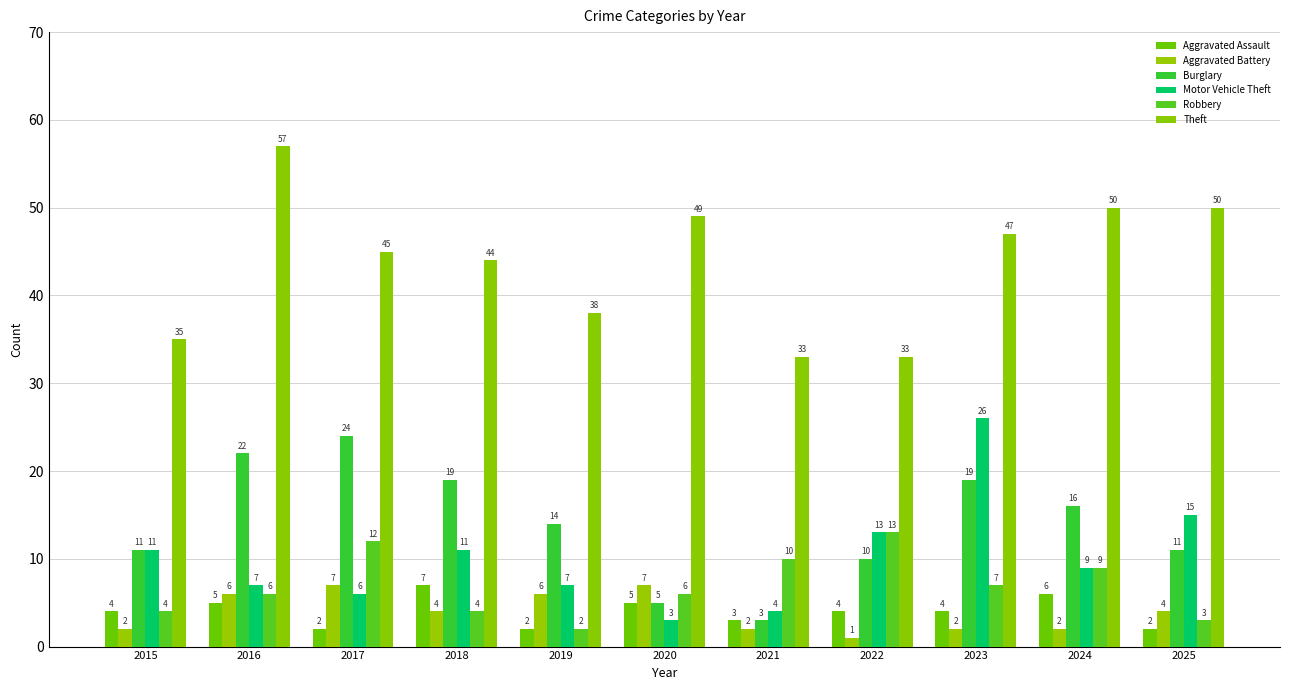

Which series has the largest total across all categories?

Theft